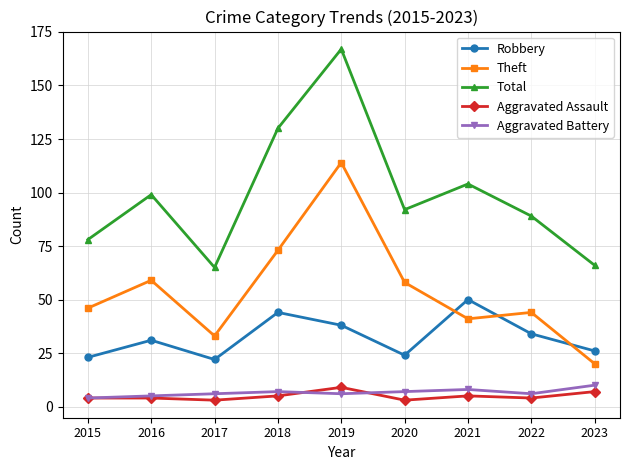

Reading left to right, what are all the values shown in this chart?

Robbery: 23	31	22	44	38	24	50	34	26
Theft: 46	59	33	73	114	58	41	44	20
Total: 78	99	65	130	167	92	104	89	66
Aggravated Assault: 4	4	3	5	9	3	5	4	7
Aggravated Battery: 4	5	6	7	6	7	8	6	10